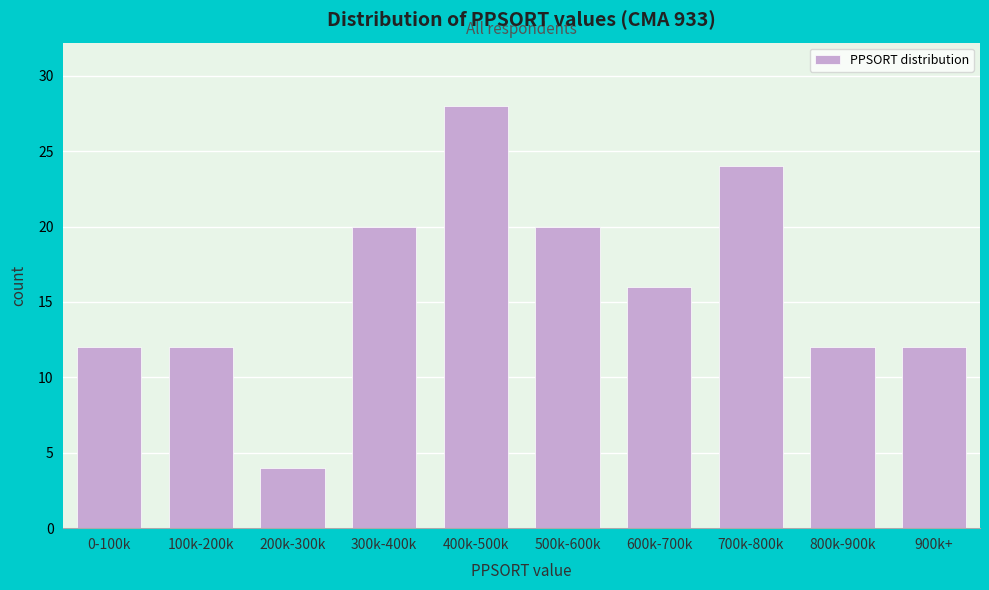

Reading right to left, list all the values displayed in this chart.

900k+=12	800k-900k=12	700k-800k=24	600k-700k=16	500k-600k=20	400k-500k=28	300k-400k=20	200k-300k=4	100k-200k=12	0-100k=12